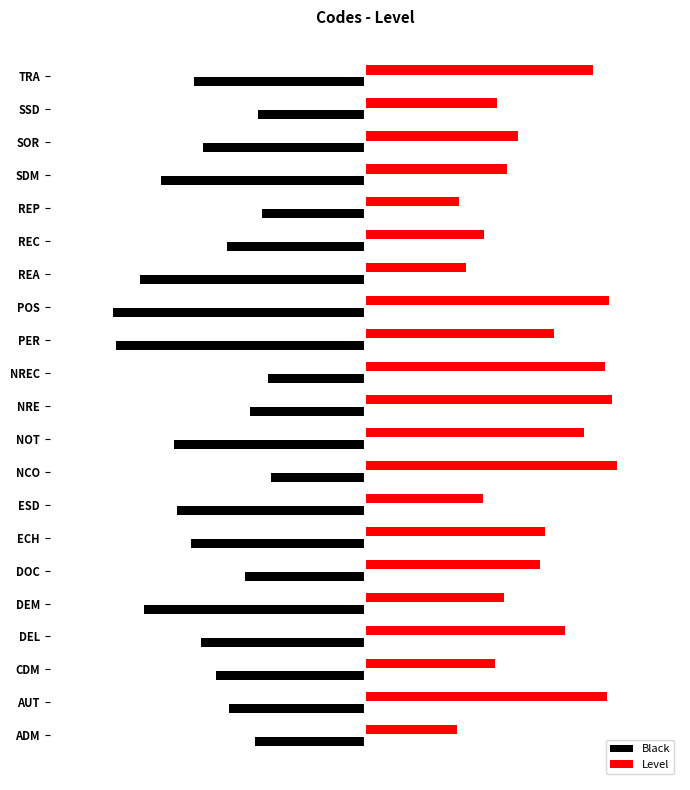

What are all the series names shown in the legend?

Black, Level